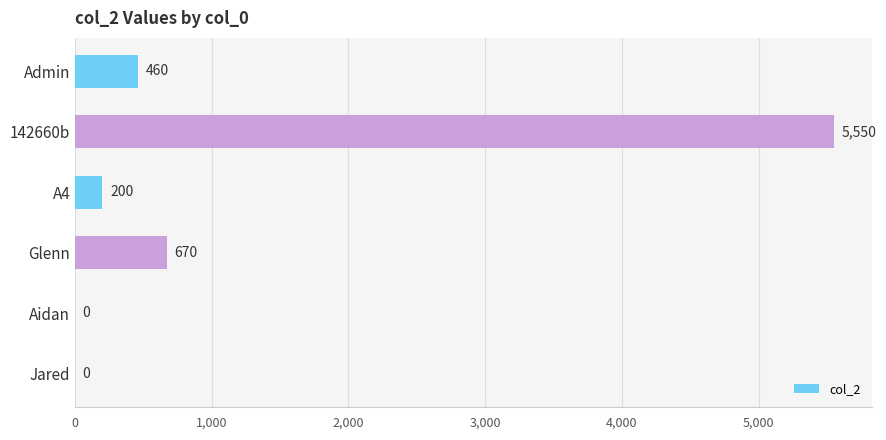

Reading top to bottom, list all the values displayed in this chart.

Admin=460	142660b=5550	A4=200	Glenn=670	Aidan=0	Jared=0